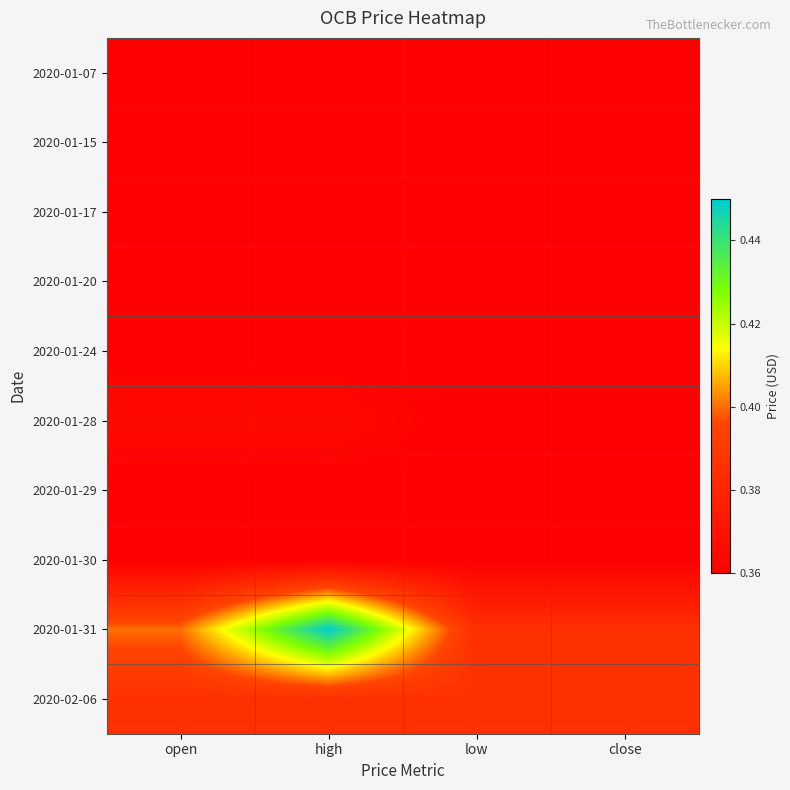

Which label corresponds to the smallest value in the chart?

open